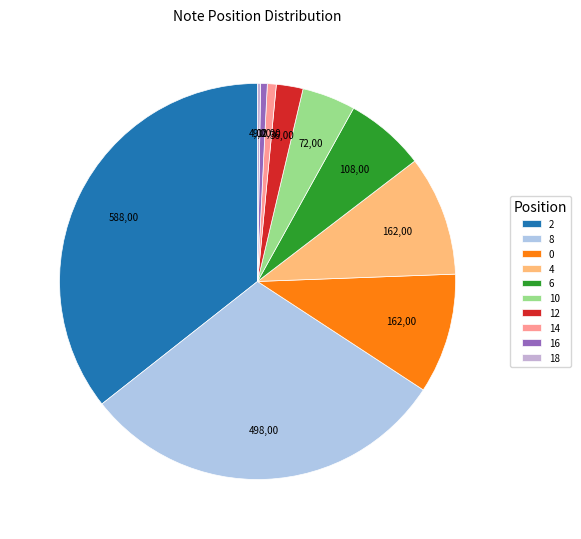

Which category has the biggest portion of the pie?

2